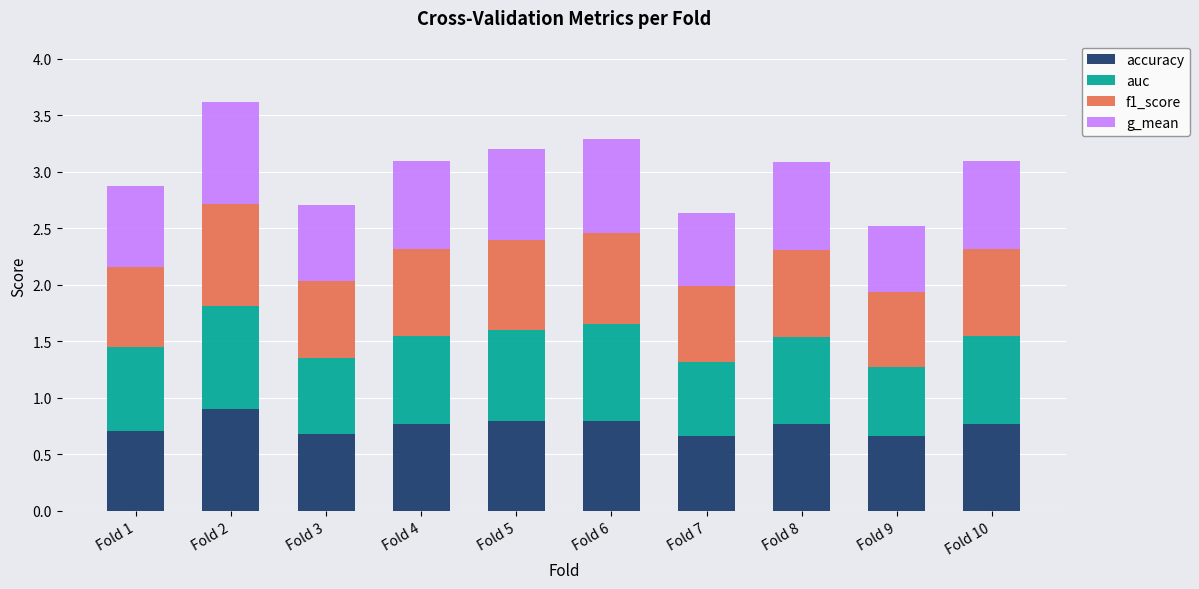

True or false: accuracy has a value of 0.7 at Fold 9.

True